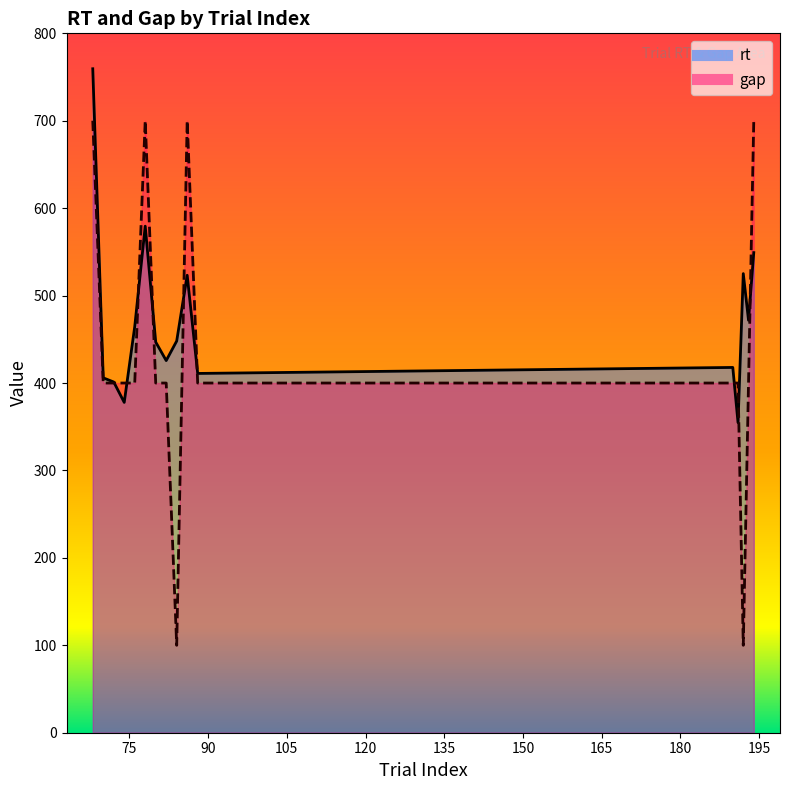

What is the value of the rt point at the 6th from the left?

579.4